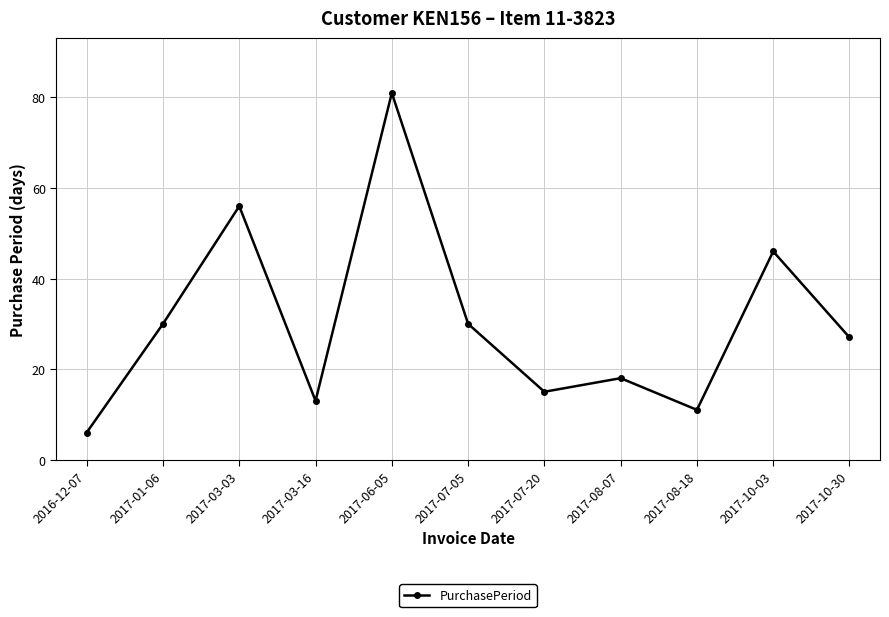

The chart shows a value of 15 at 2017-08-18. True or false?

False